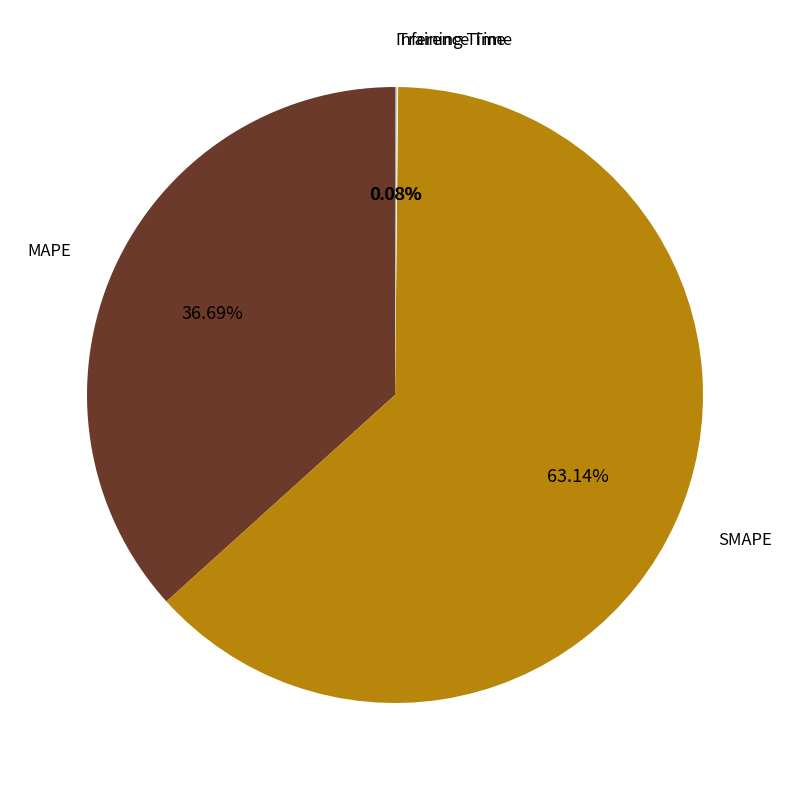

Is there any slice that represents more than half of the pie?

Yes